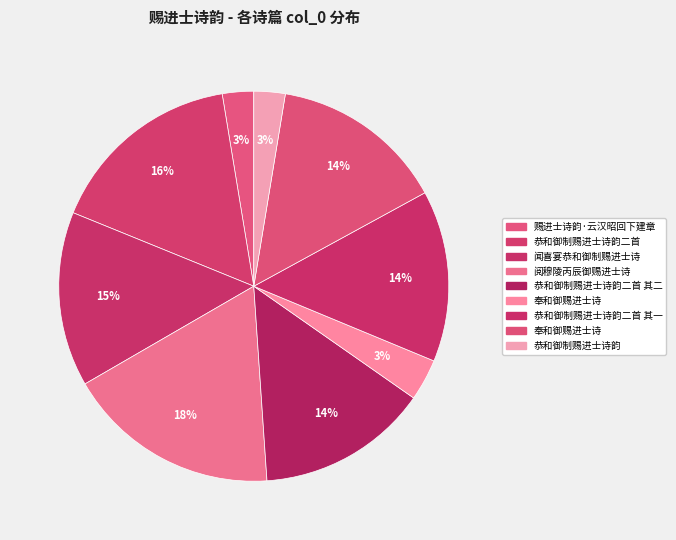

Count the number of slices in the pie.

9